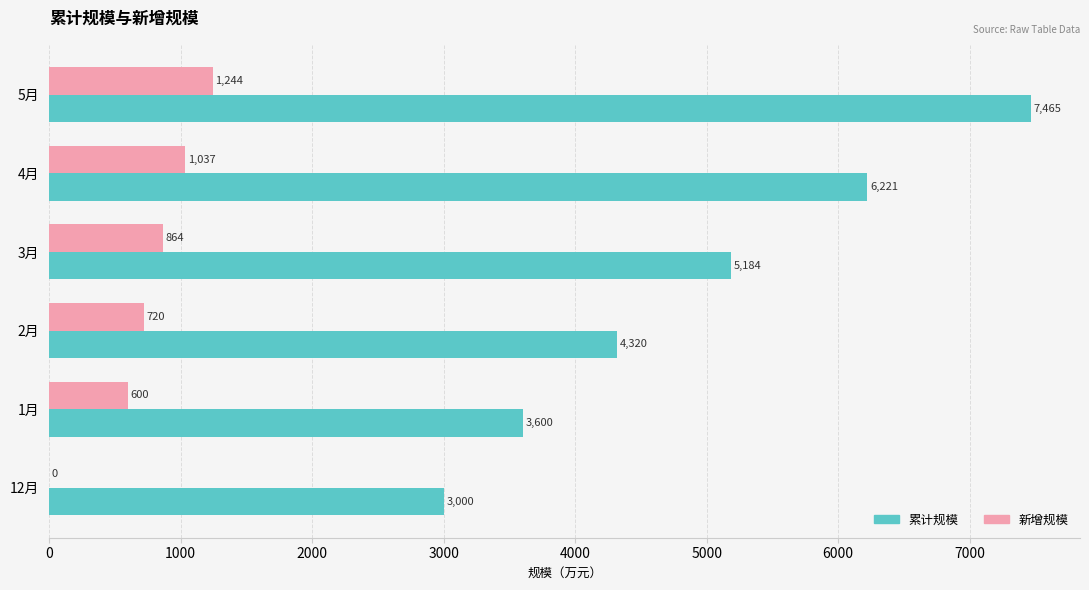

At which category is the sum across all series the highest?

5月